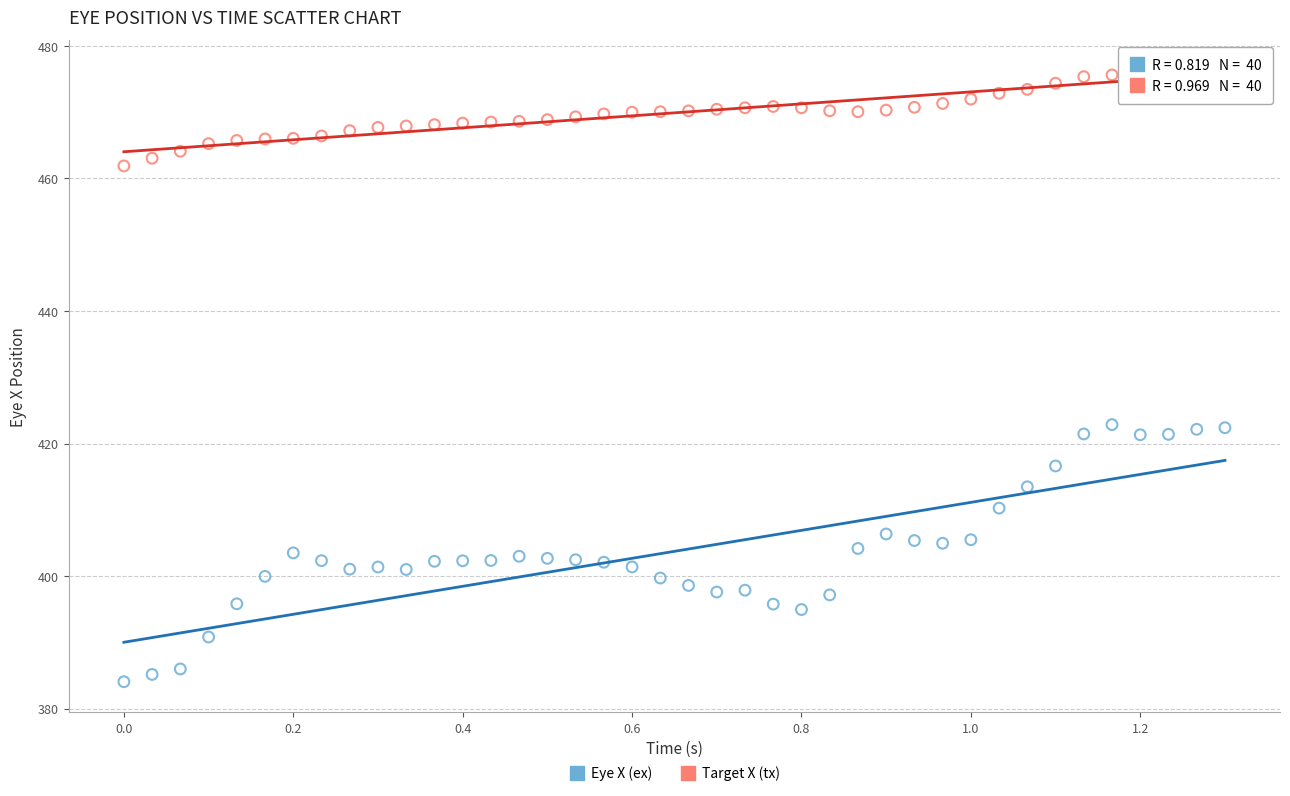

Across all data points, what is the range of Y values (max minus min)?

92.2